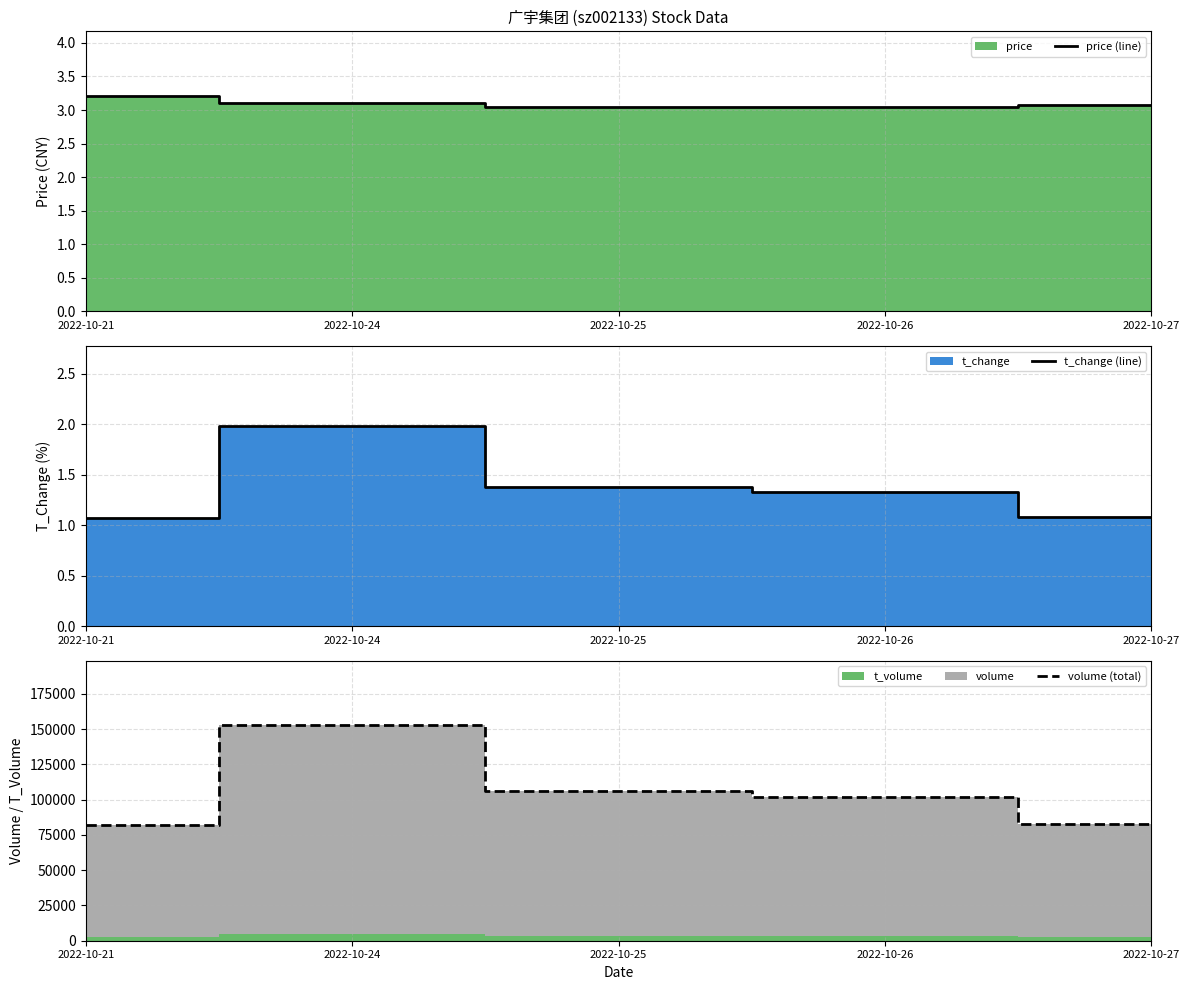

Reading left to right, extract all data points from this chart.

price (line): 3.2	3.1	3.0	3.0	3.1
t_change (line): 1.1	2.0	1.4	1.3	1.1
volume (total): 82079.0	152756.0	106412.0	102172.0	82925.0